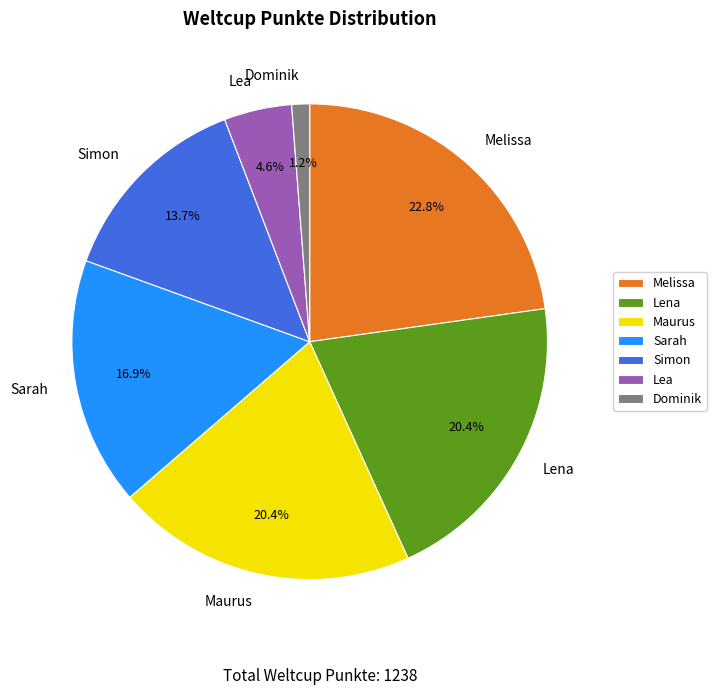

Is it true that Sarah is 10% of the pie?

False